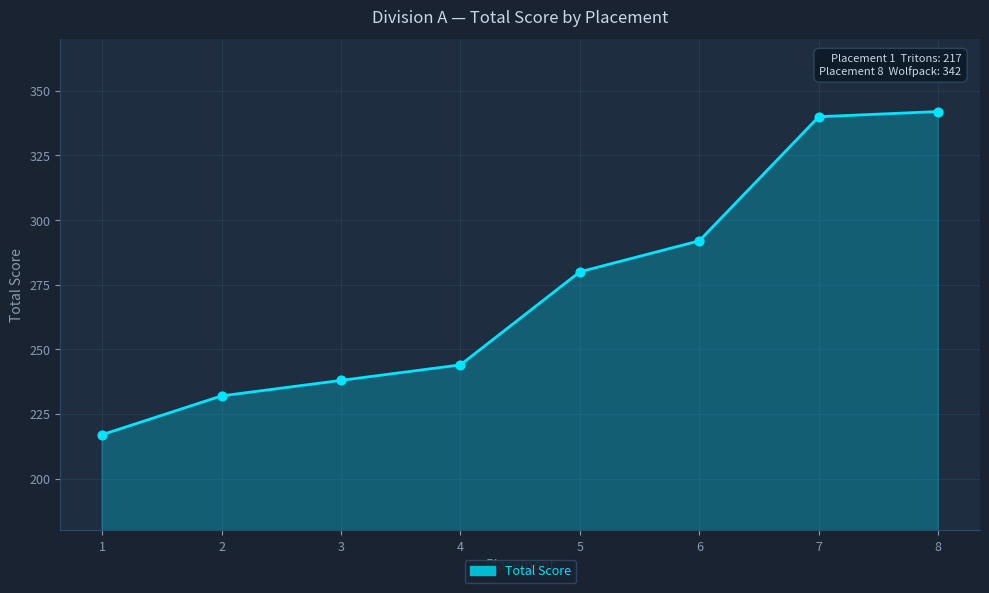

What is the ratio of the value at 3 to the value at 4?

1.0